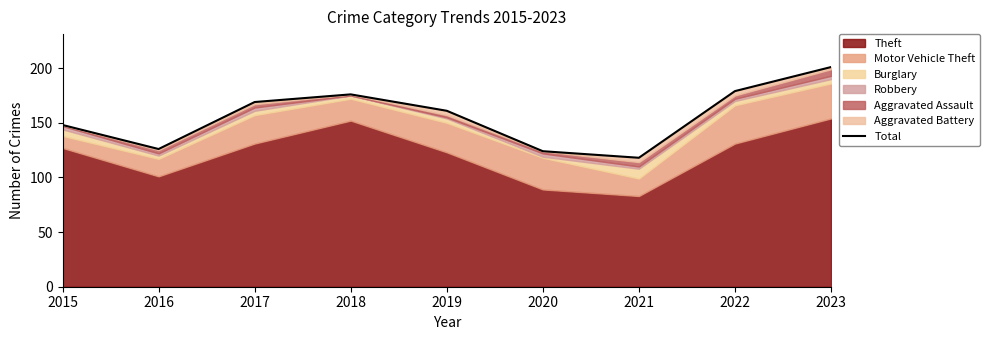

At which category does the data reach its first local valley?

2016